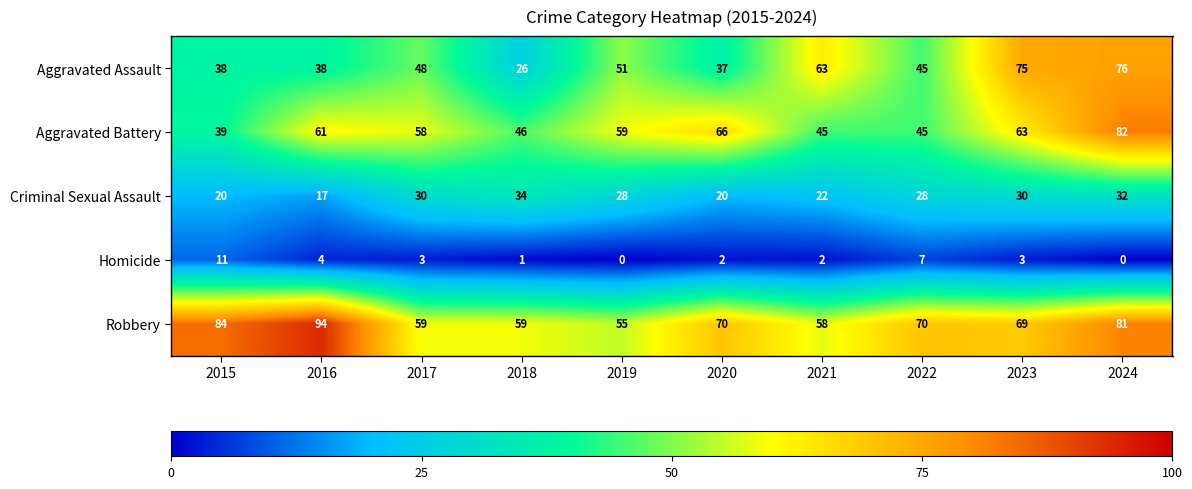

At 2018, list the series in order from largest to smallest.

Robbery, Aggravated Battery, Criminal Sexual Assault, Aggravated Assault, Homicide